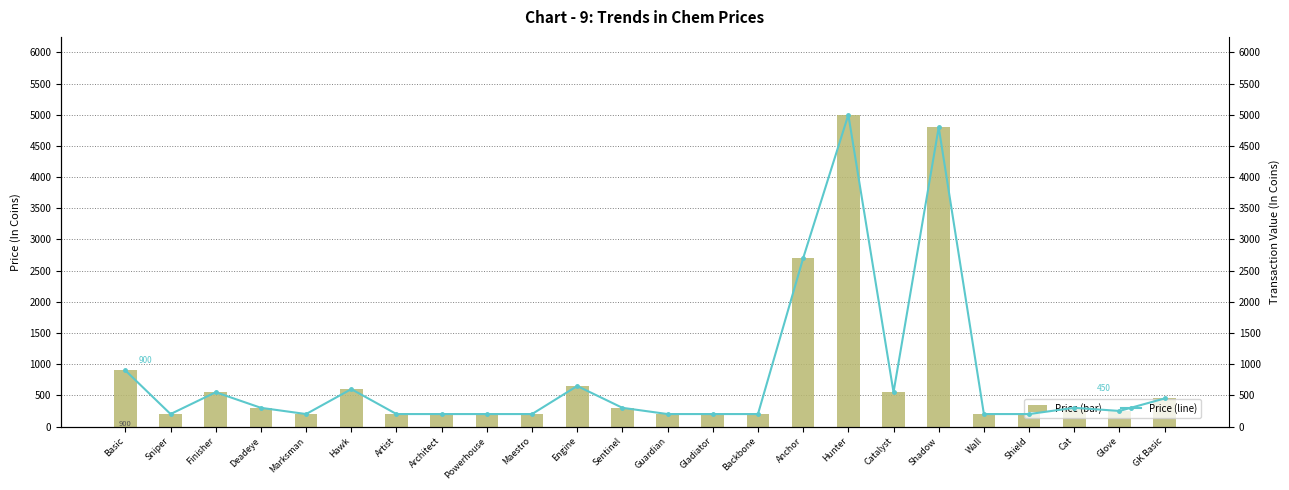

How many values in the price (line) series exceed 300?

9